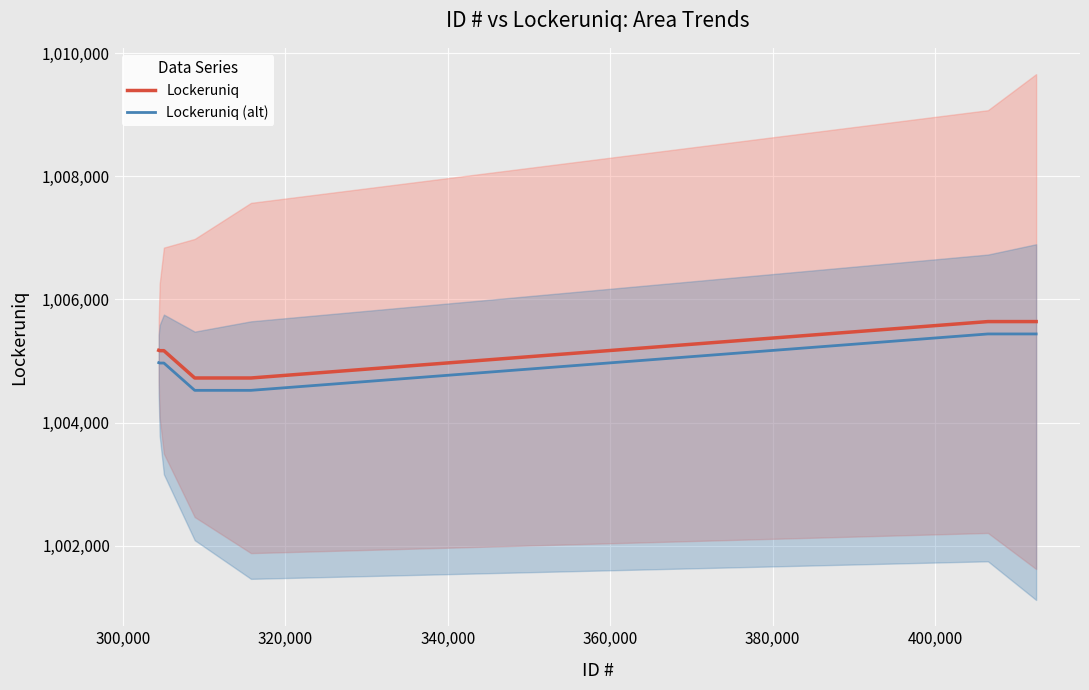

What is the minimum value for Lockeruniq?

1004724.0